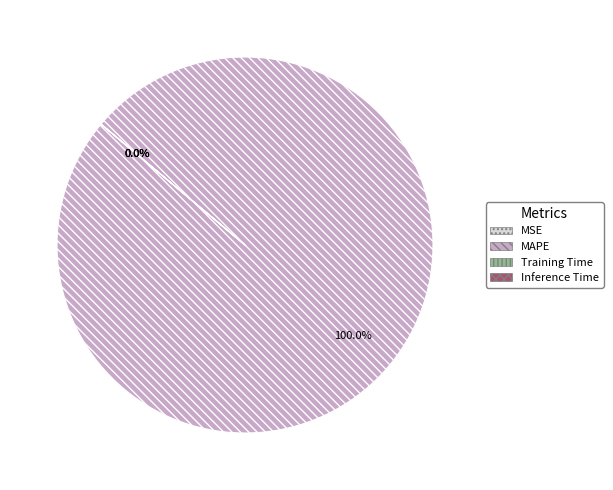

The MSE slice represents 0% of the pie. True or false?

True